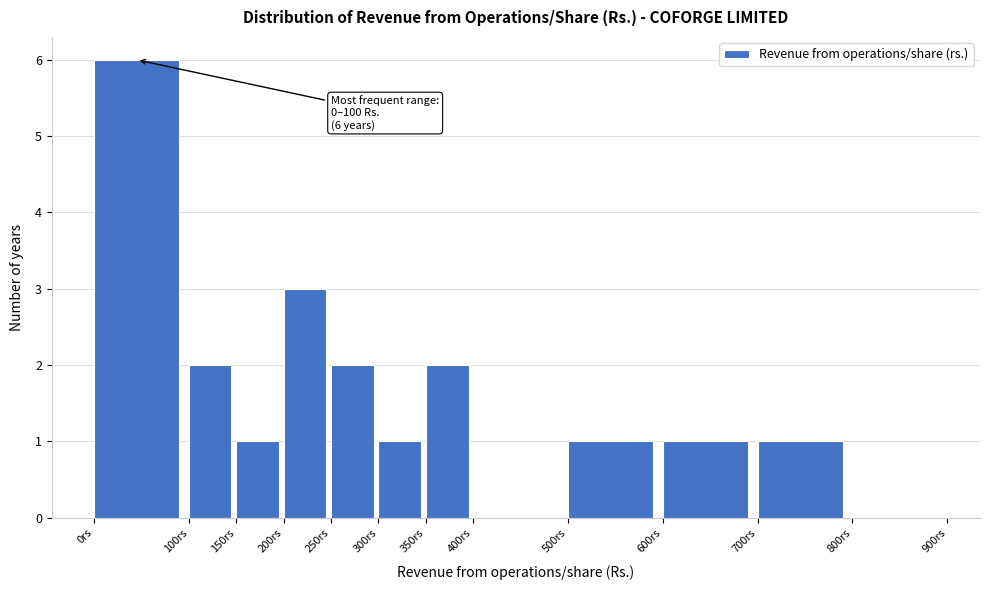

Over which range of the x-axis is the bar tallest?

0 to 100